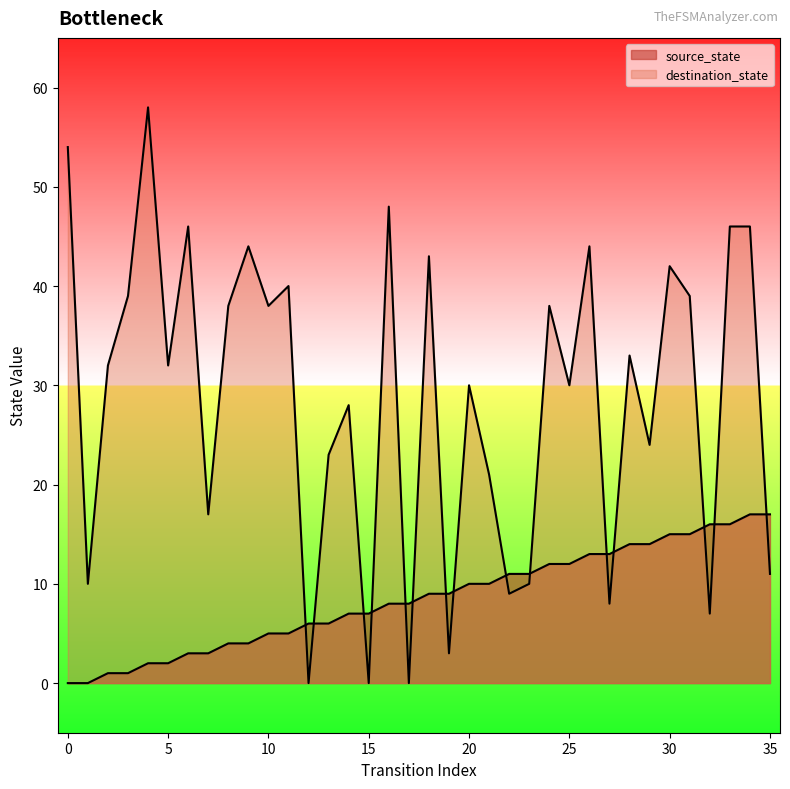

Which has a higher value, 5 or 20?

20